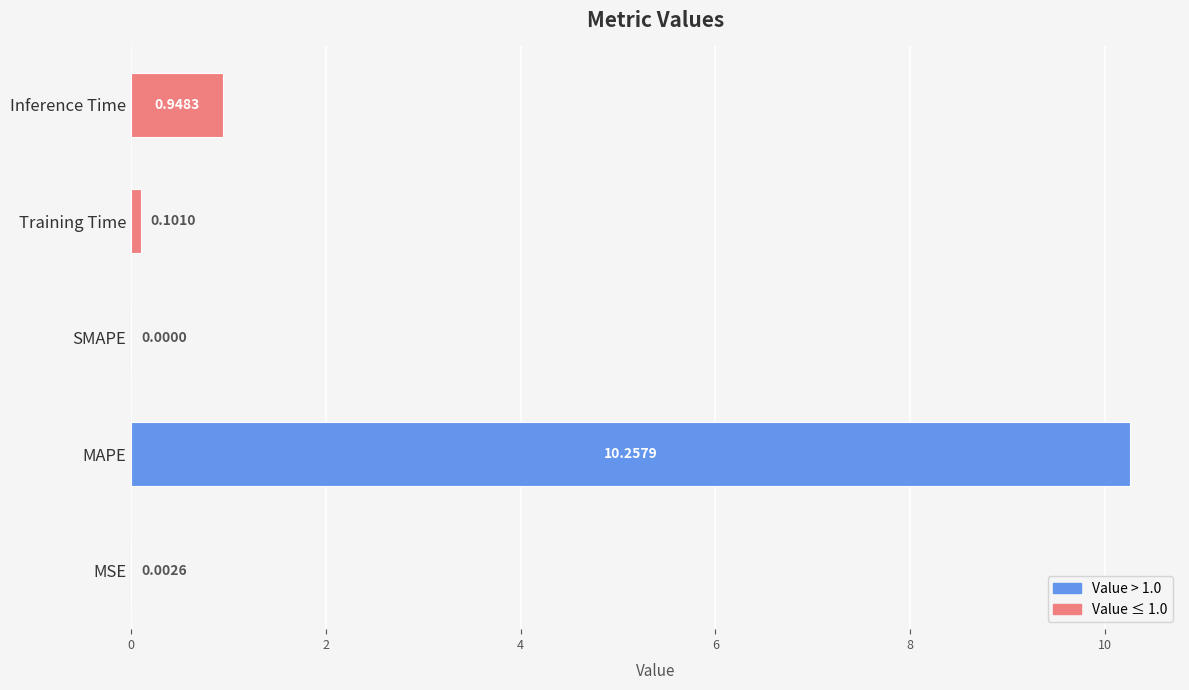

Count the number of categories in the chart.

5